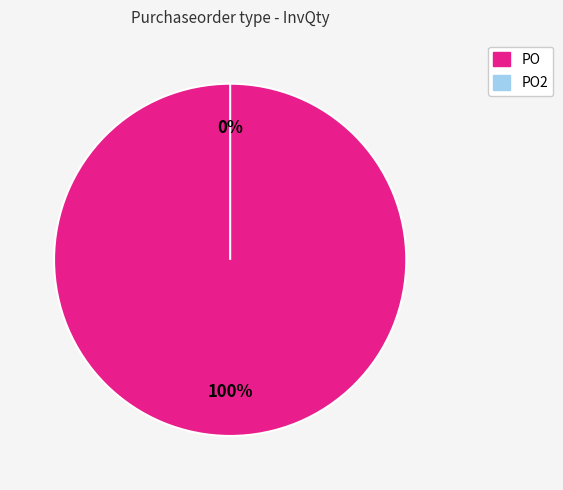

Is it true that PO is 99% of the pie?

False